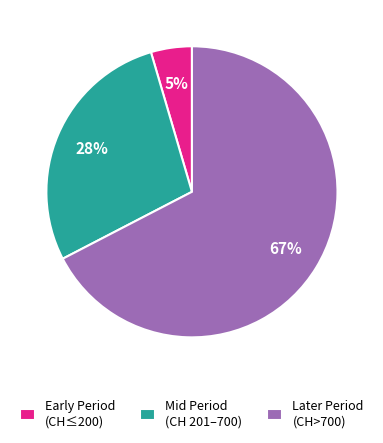

The Mid Period (CH 201–700) slice represents 39% of the pie. True or false?

False